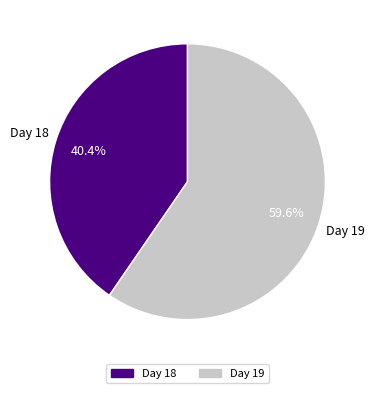

Is there any slice that represents more than half of the pie?

Yes